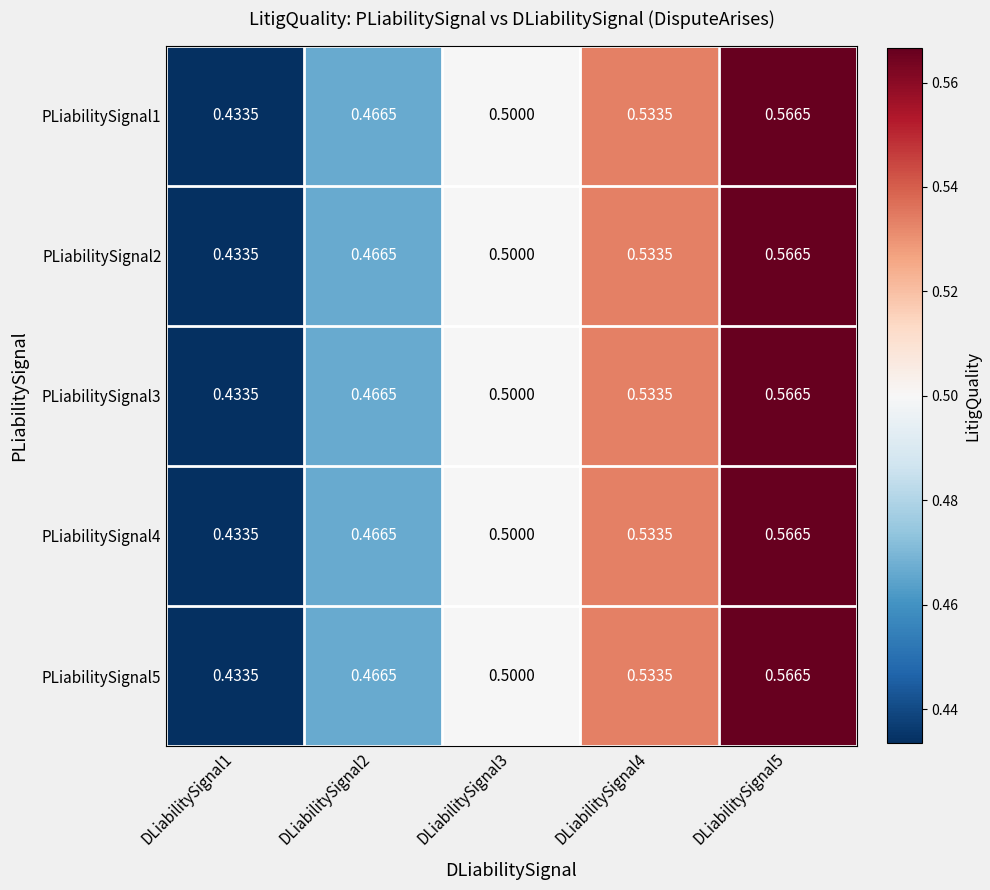

Is the value of PLiabilitySignal5 at DLiabilitySignal1 greater than the value of PLiabilitySignal2 at DLiabilitySignal2?

No